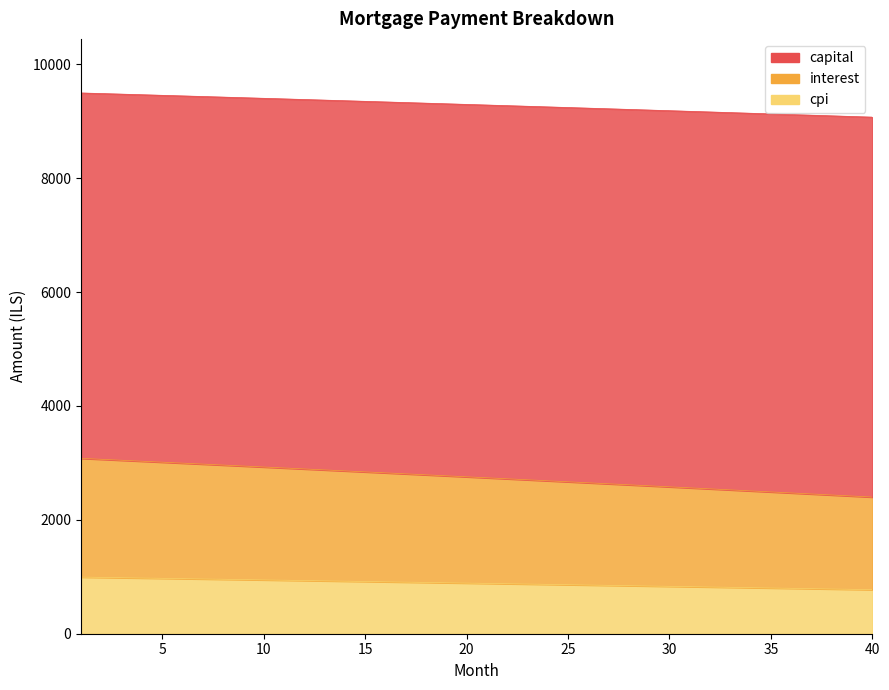

What is the minimum value shown in the chart?

773.9